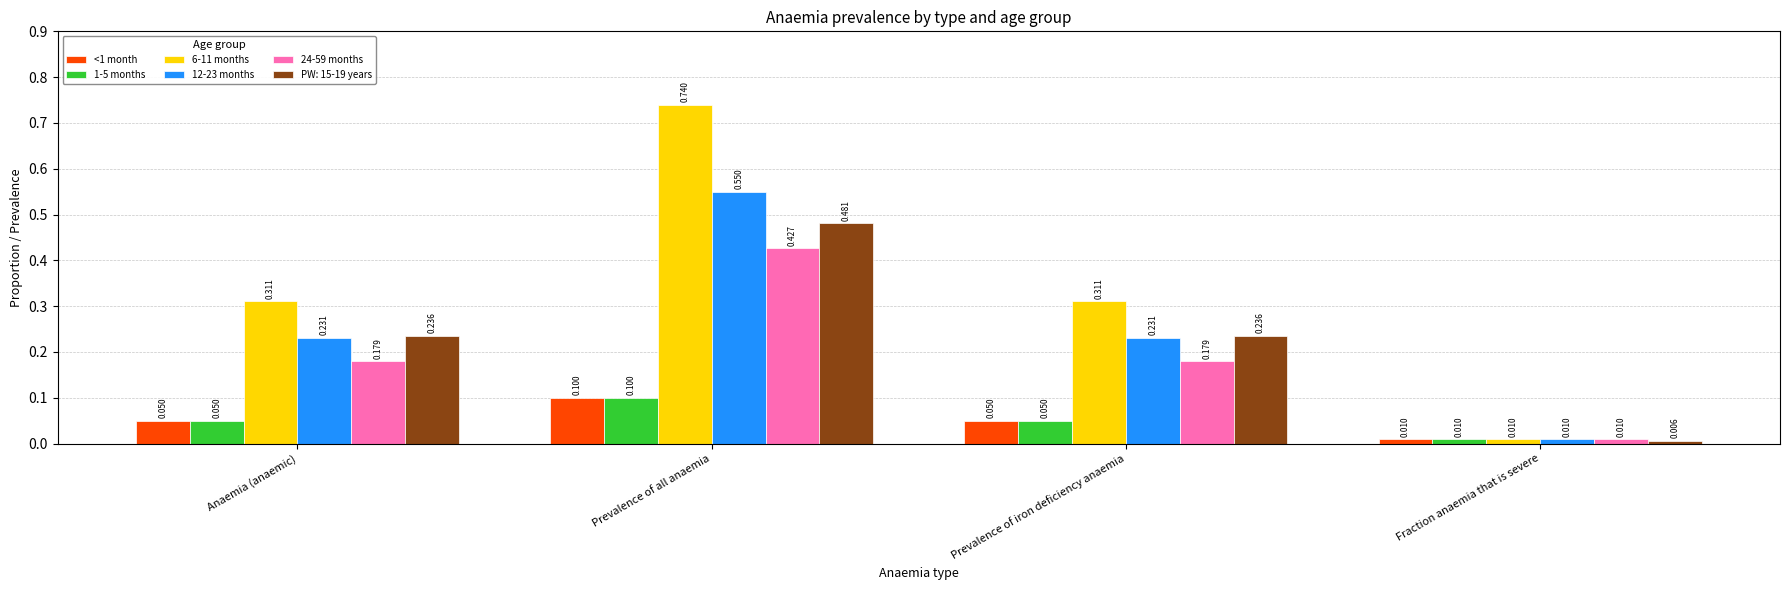

What is the label of the 4th bar from the left?

Fraction anaemia that is severe